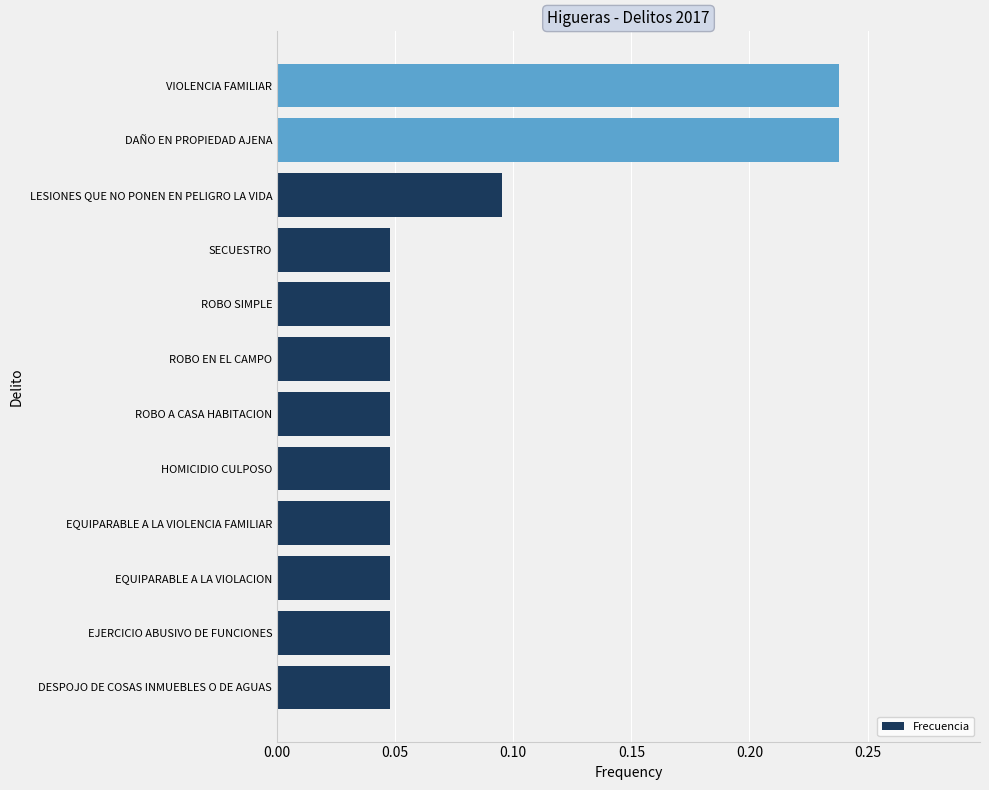

How many values are between 0 and 1?

12